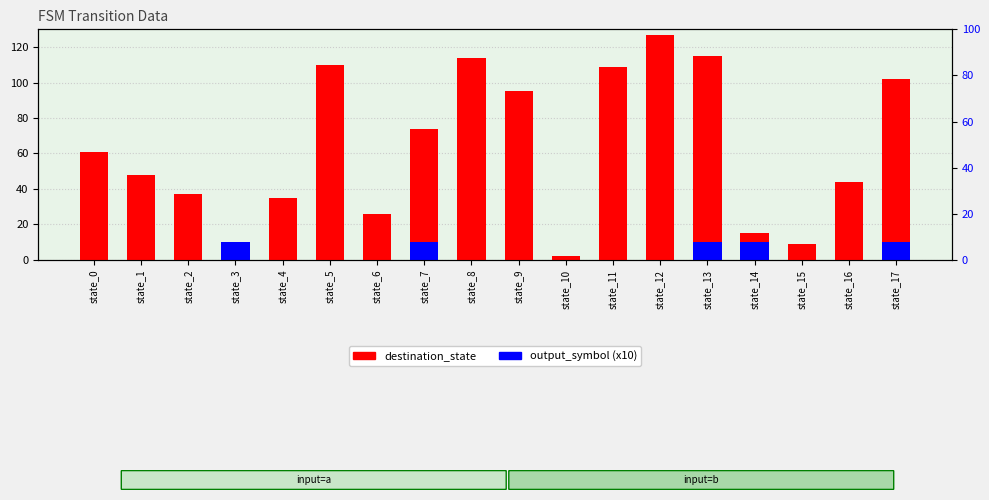

What is the difference between the second highest and second lowest values in the output_symbol (x10) series?

10